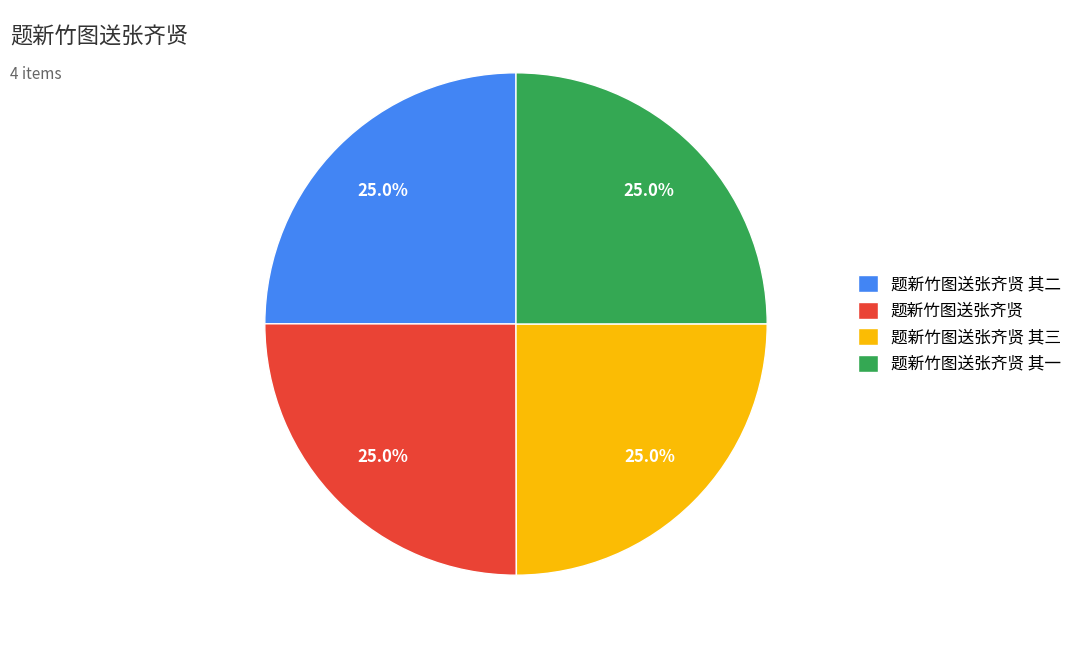

To the nearest percent, what percentage of the pie is 题新竹图送张齐贤?

25%